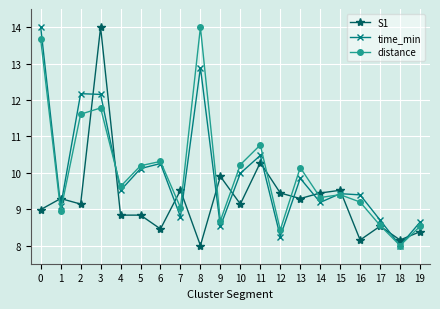

Read the time_min value at 19.

8.6